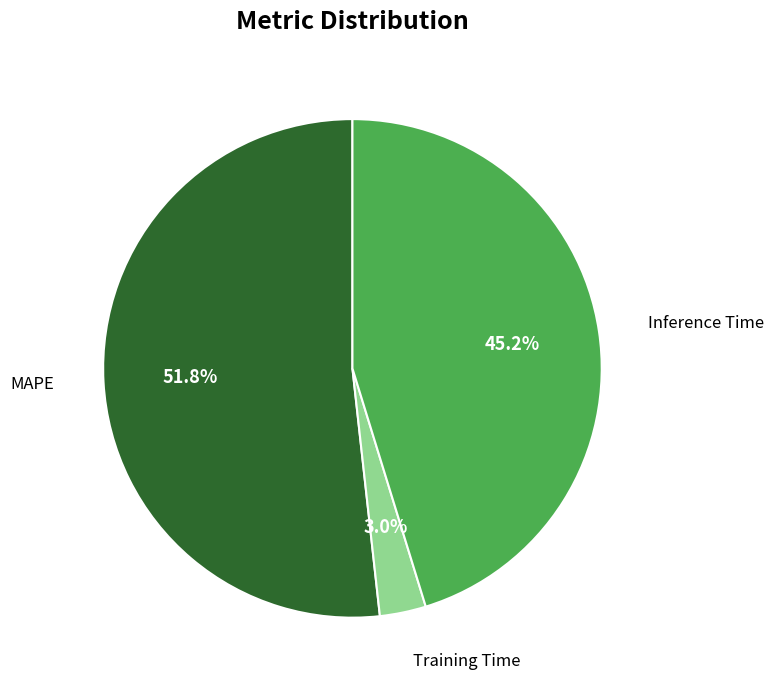

Is there any slice that represents more than half of the pie?

Yes